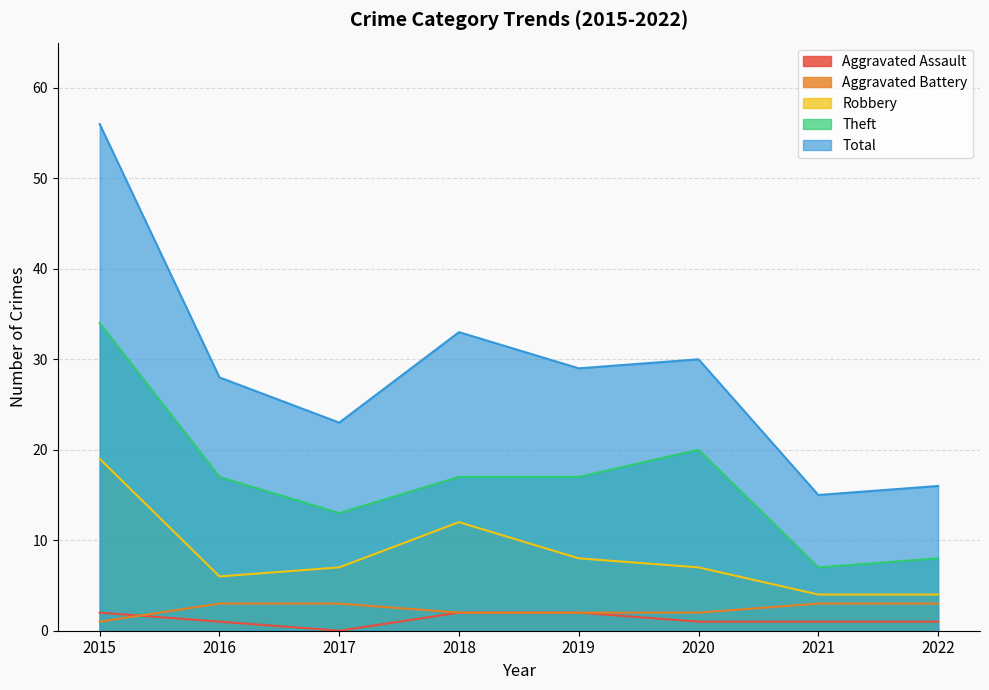

Where is Robbery nearest to the value 11?

2018